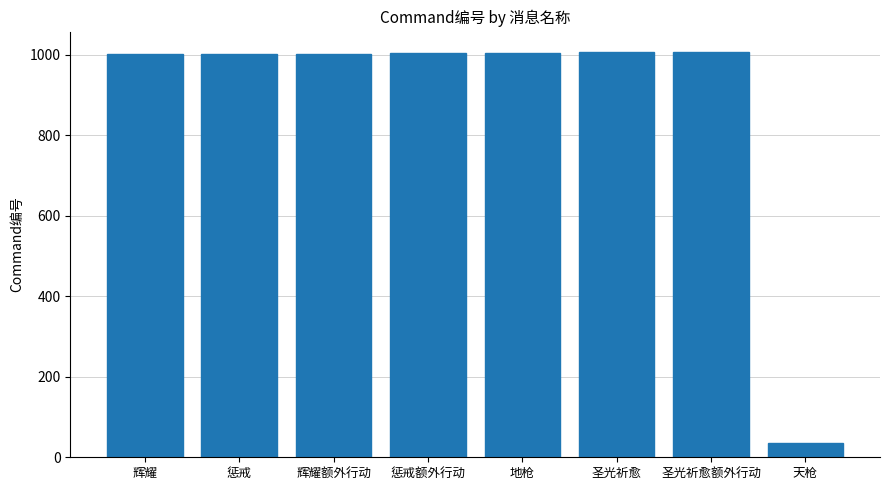

How many bars are there in total?

8